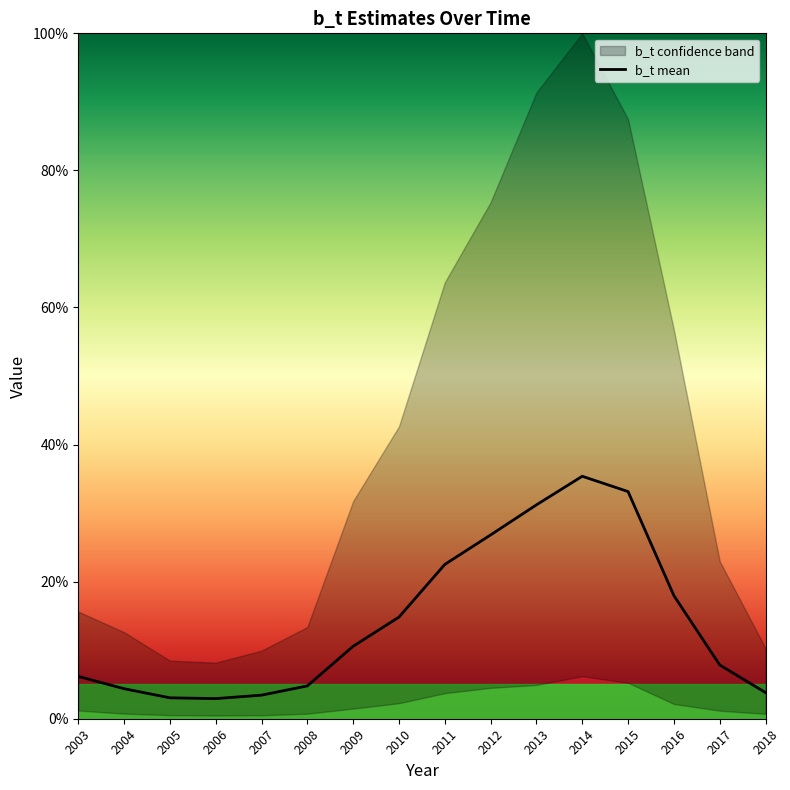

Count the number of categories in the chart.

16